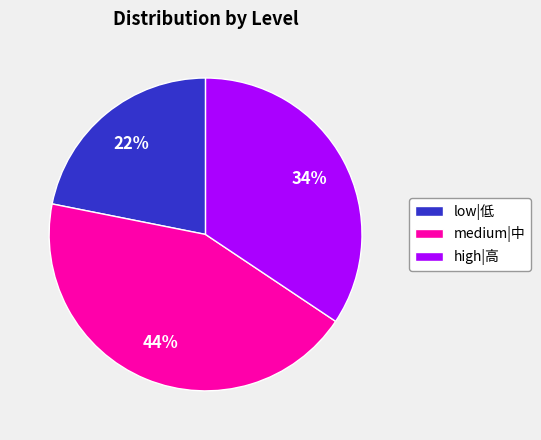

To the nearest percent, what percentage of the pie is low|低?

22%